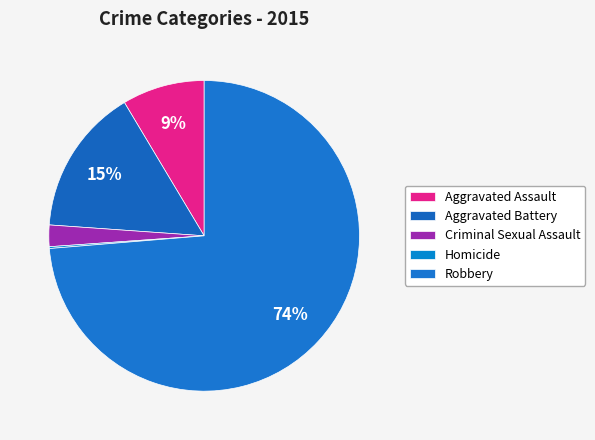

Does any single category account for the majority?

Yes